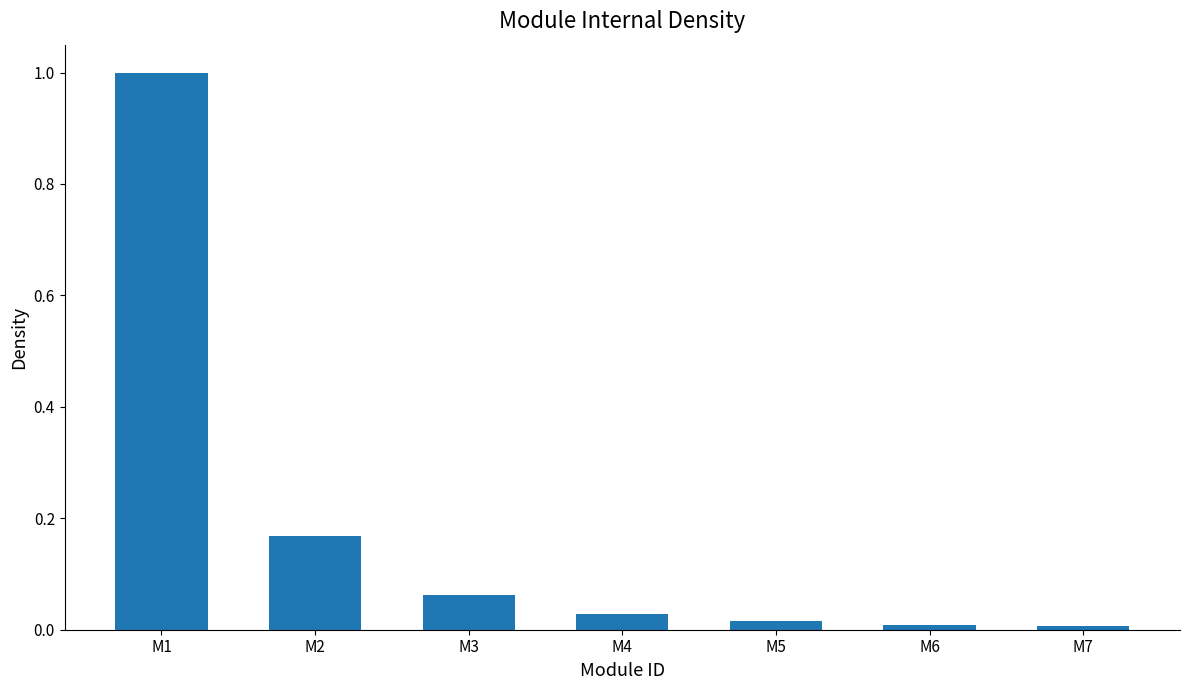

What is the difference between the maximum and minimum values?

1.0